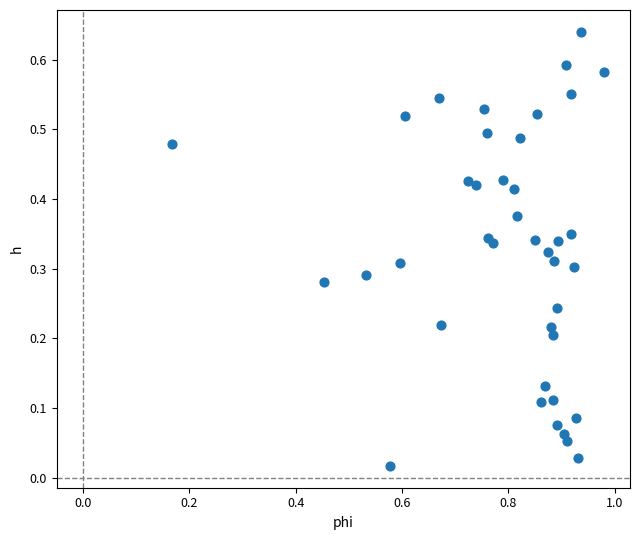

What is the range of X values (max minus min)?

0.8